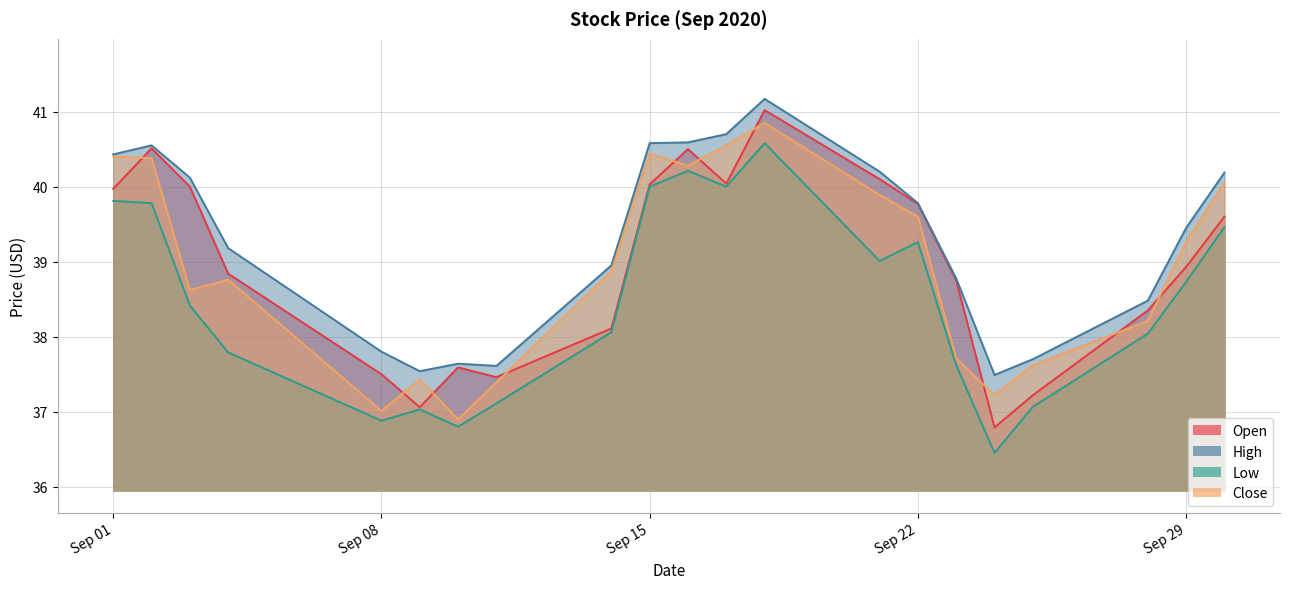

True or false: Open and High cross at least once.

False